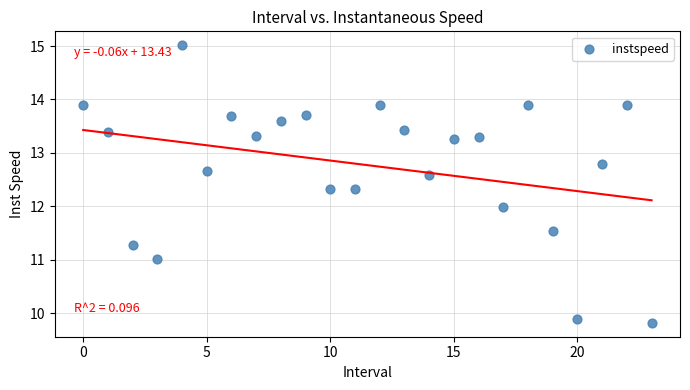

What is the range of Y values (max minus min)?

5.2